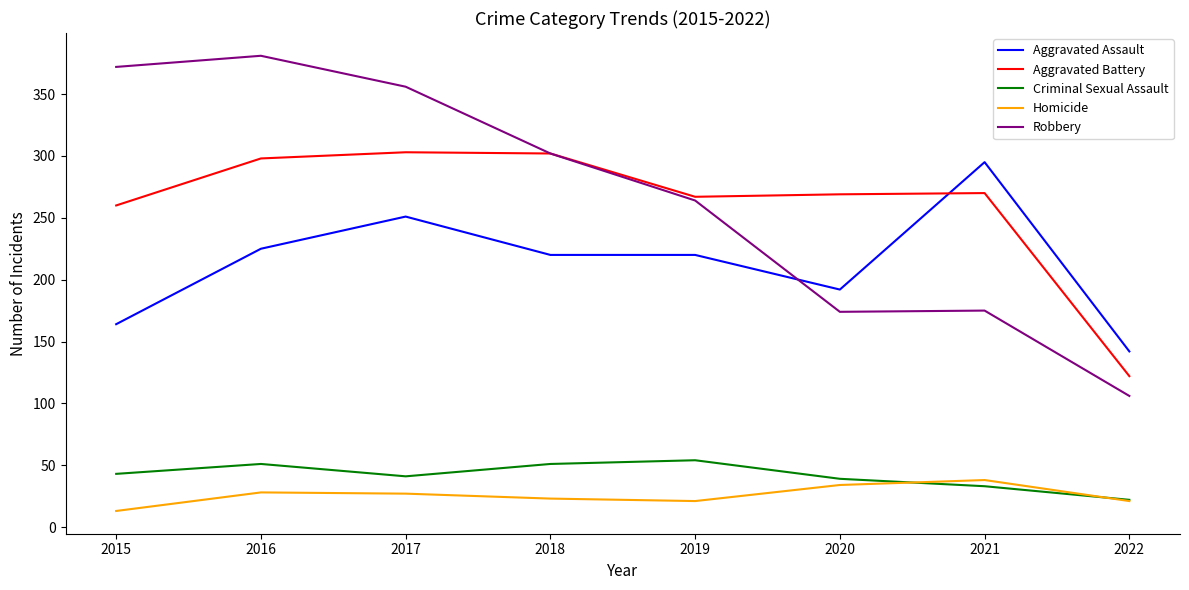

What is the smallest value displayed?

13